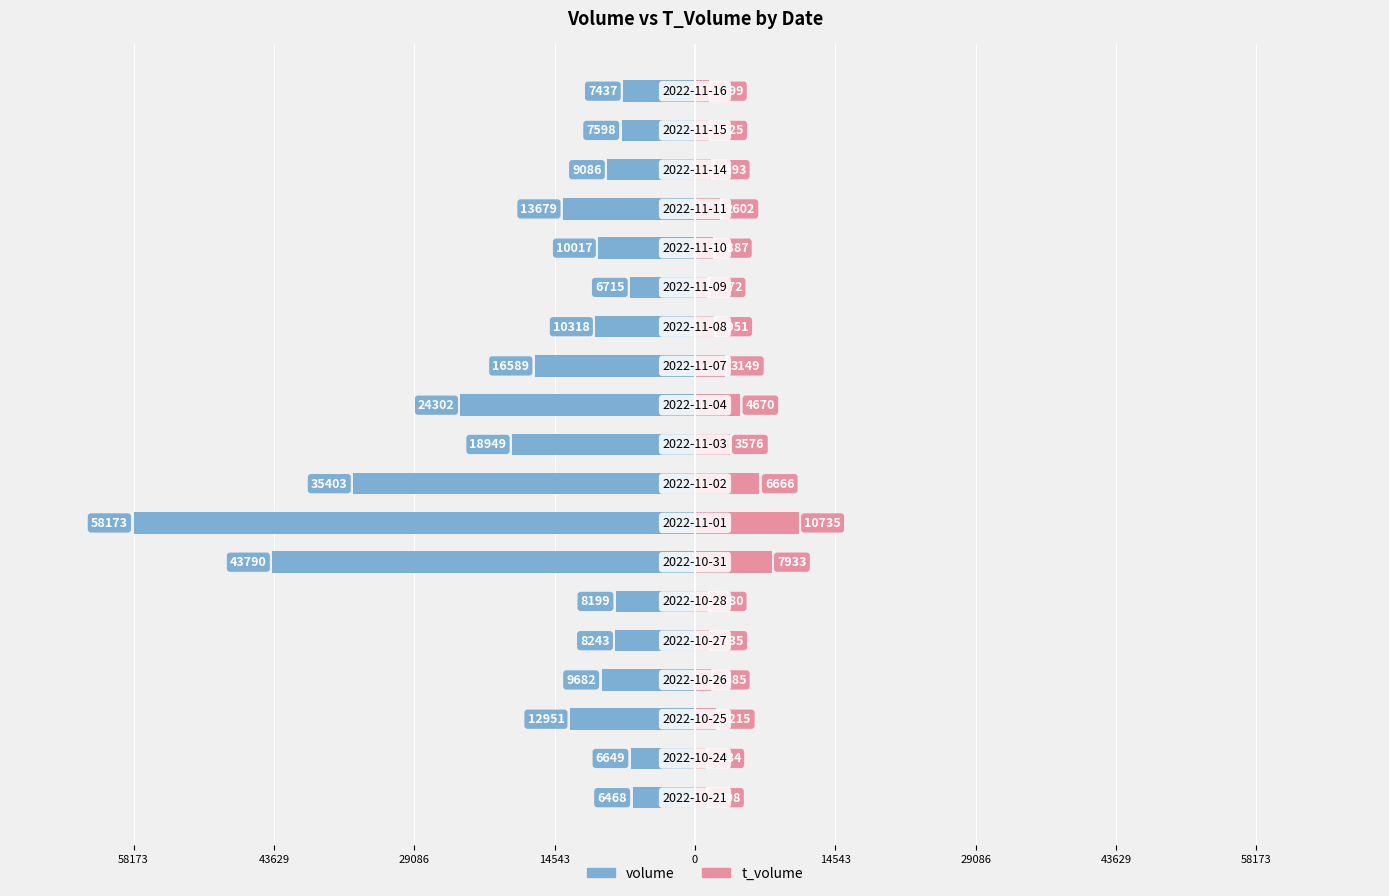

What is the value of the t_volume bar at the 17th from the left?

1693